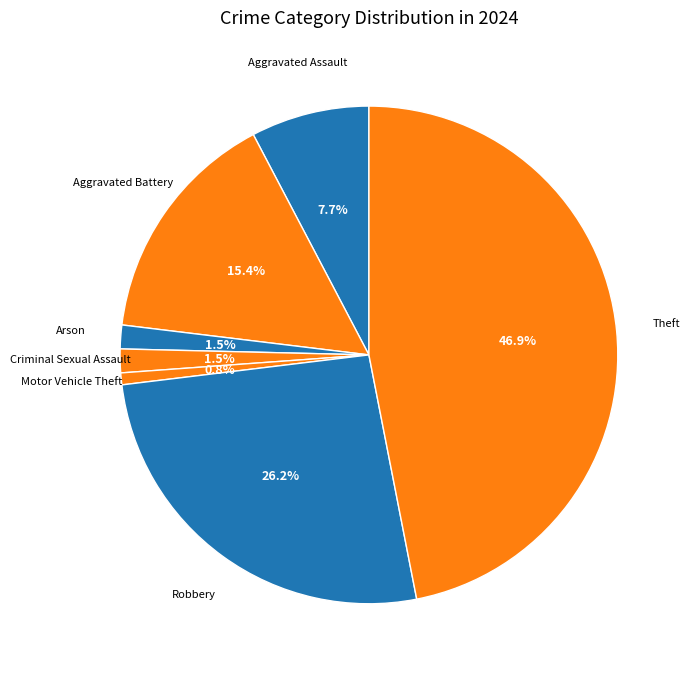

How many slices are in this pie chart?

7